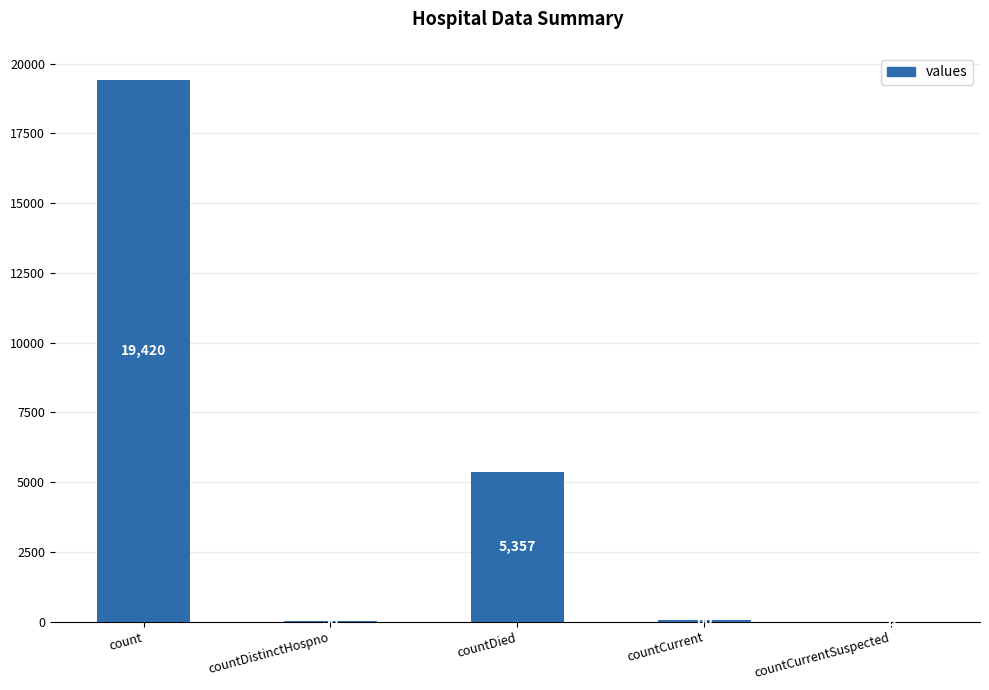

Which has a higher value, countCurrent or countDied?

countDied